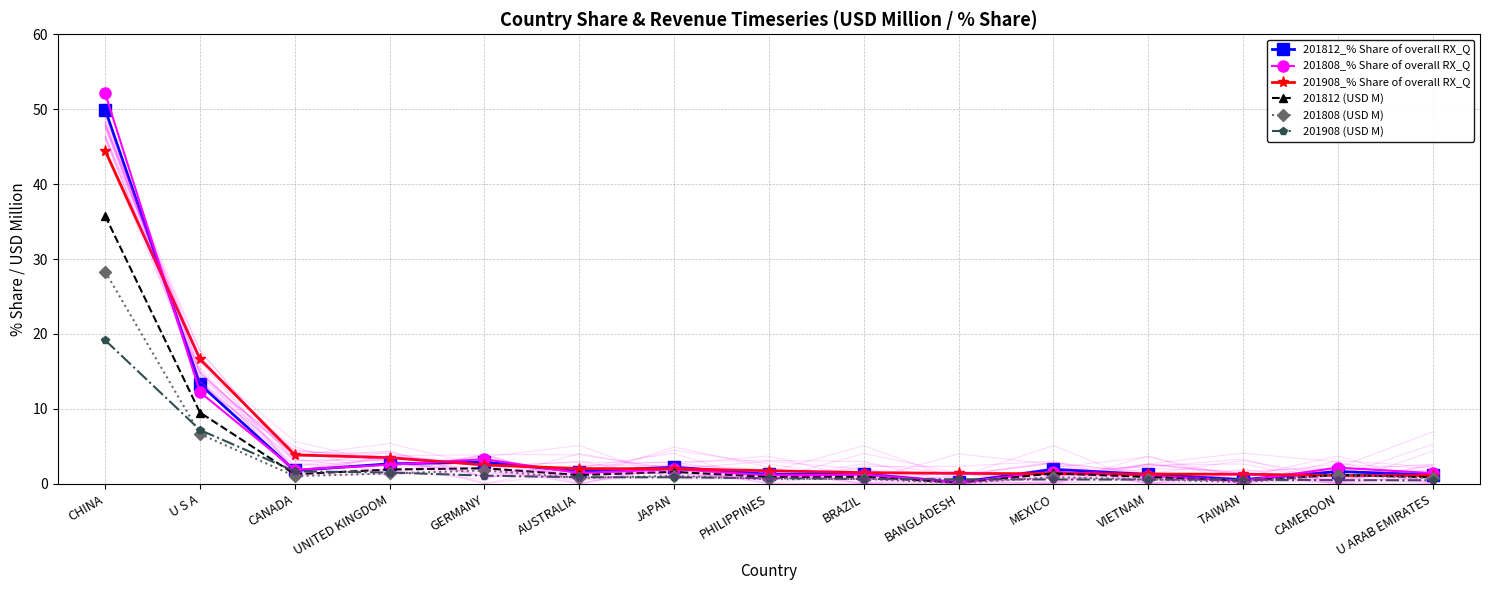

What is the average value of the 201908 (USD M) series?

2.5